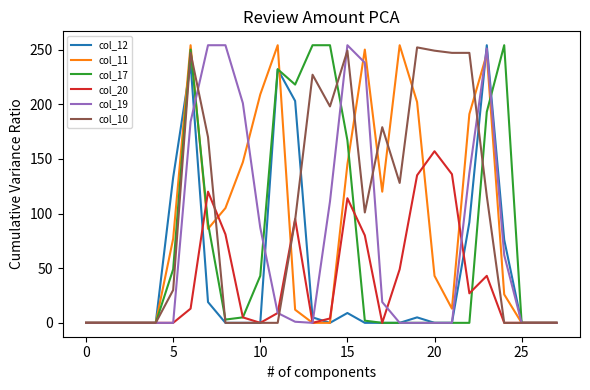

What is the greatest value displayed?

254